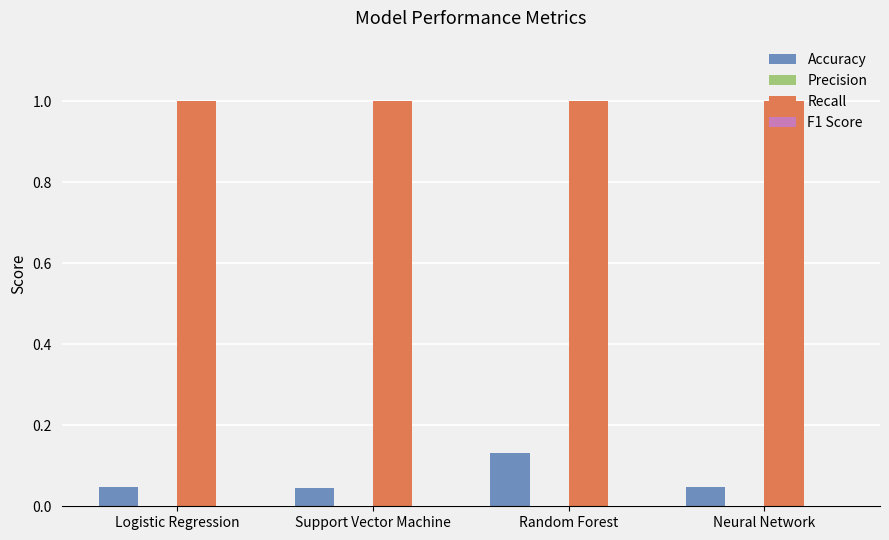

What is the label of the 3rd bar from the right?

Support Vector Machine